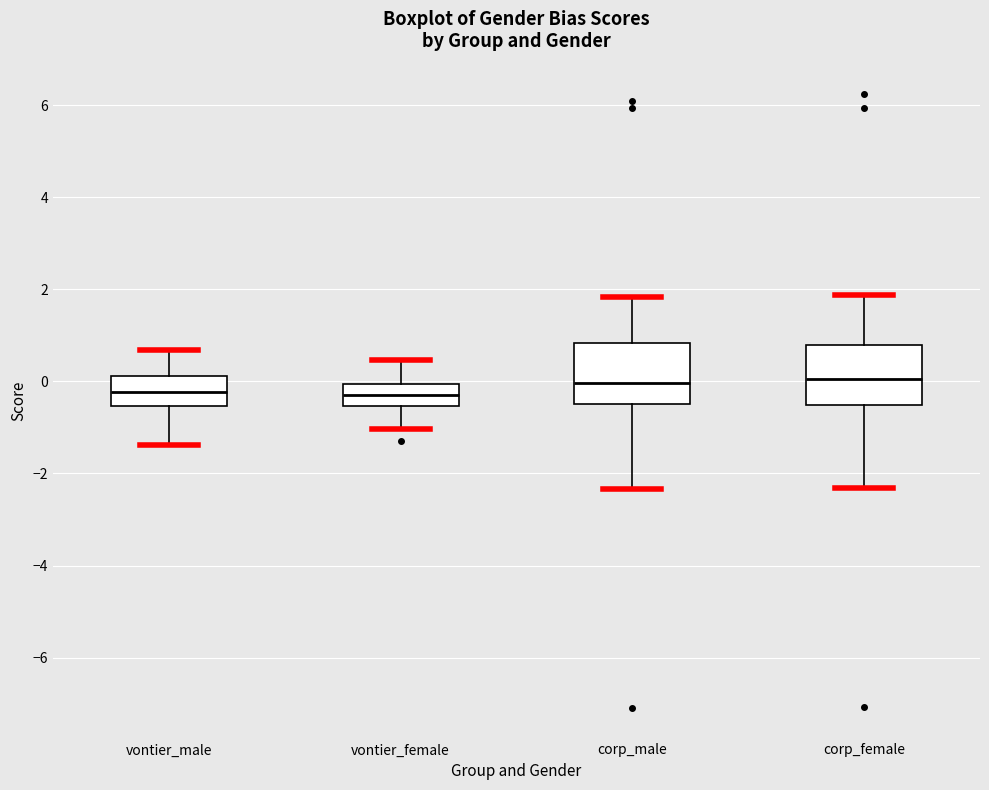

Reading left to right, read every box against the y-axis: the position of its median line, the range the box covers, and the ends of its whiskers. The values are not printed on the chart, so give them approximately, as read against the axis.

vontier_male: median -0.2, box -0.6 to 0.2, whiskers -1.4 to 0.6
vontier_female: median -0.2, box -0.6 to 0.0, whiskers -1.0 to 0.4
corp_male: median 0.0, box -0.4 to 0.8, whiskers -2.4 to 1.8
corp_female: median 0.0, box -0.6 to 0.8, whiskers -2.4 to 1.8